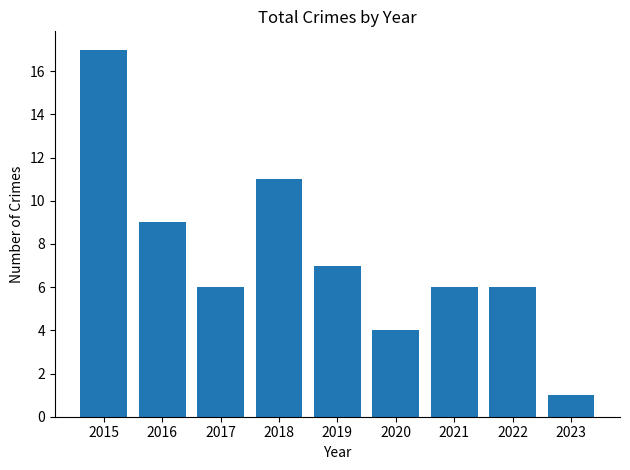

What is the ratio of the value at 2016 to the value at 2018?

0.8